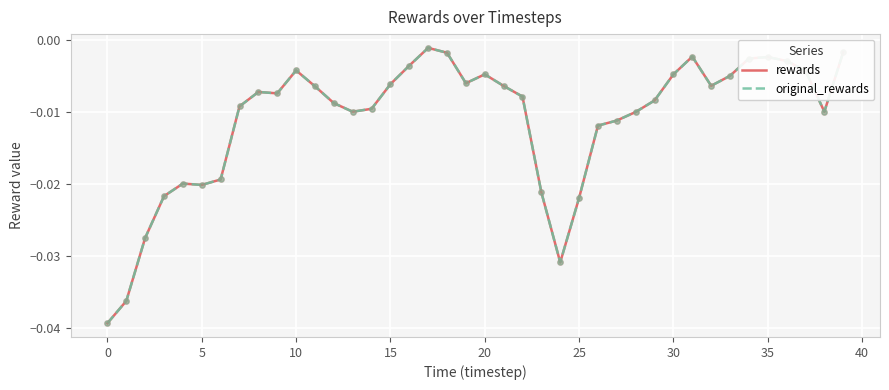

Is this an area chart (filled region under the line)?

No